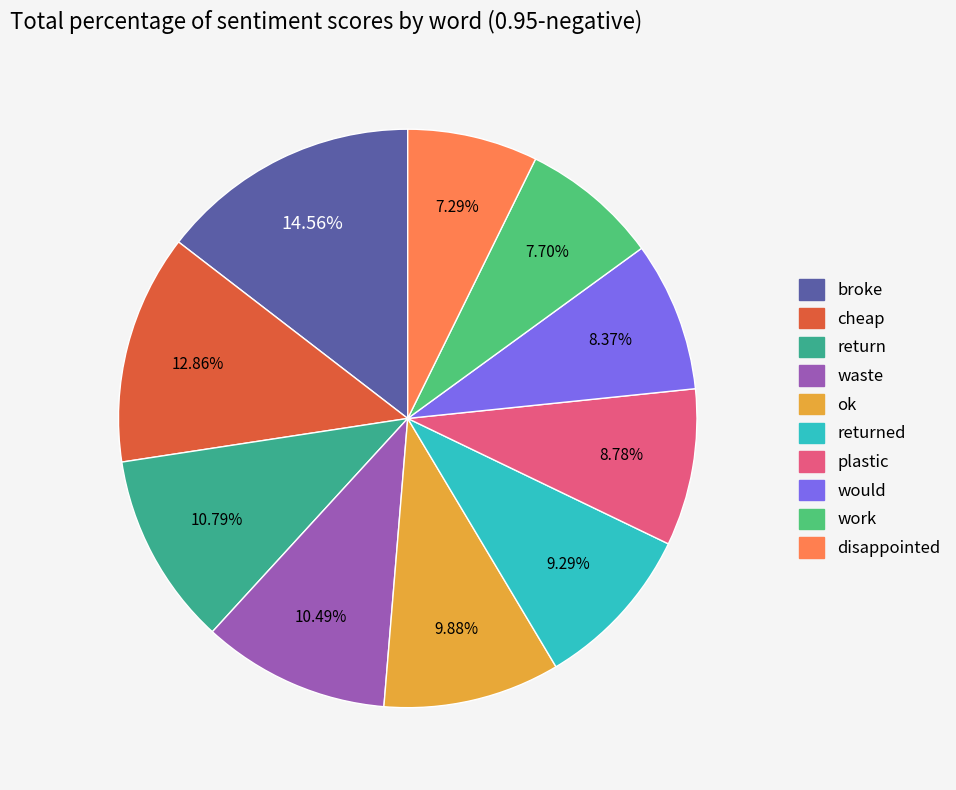

Is there any slice that represents more than half of the pie?

No